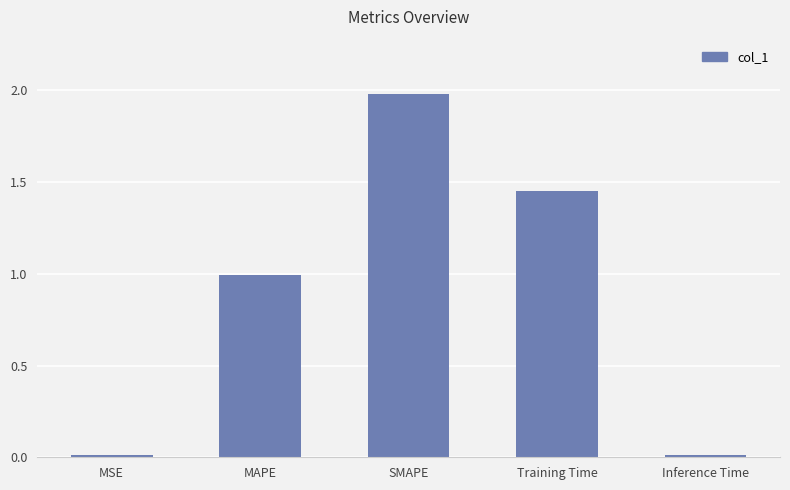

What is the average value?

0.9